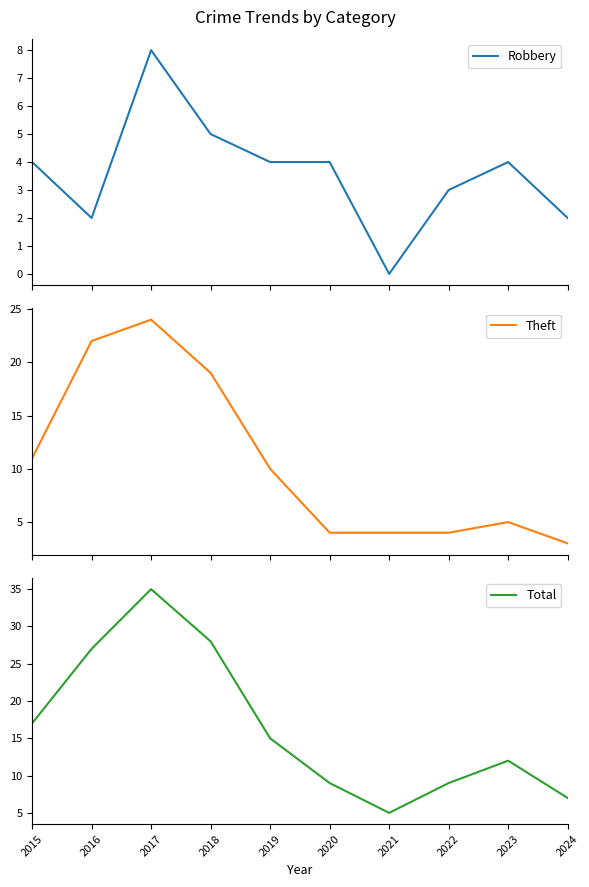

List the series in order of their overall mean, highest first.

Total, Theft, Robbery